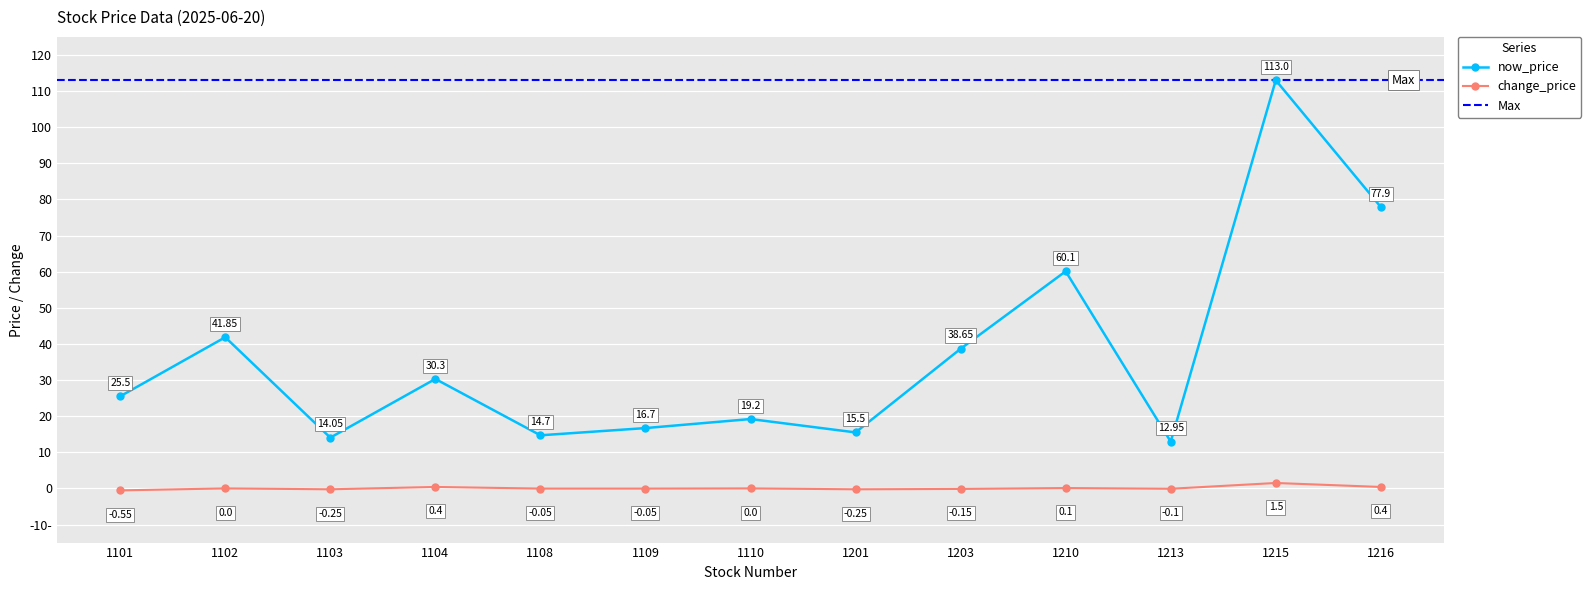

True or false: now_price and change_price intersect in this chart.

False